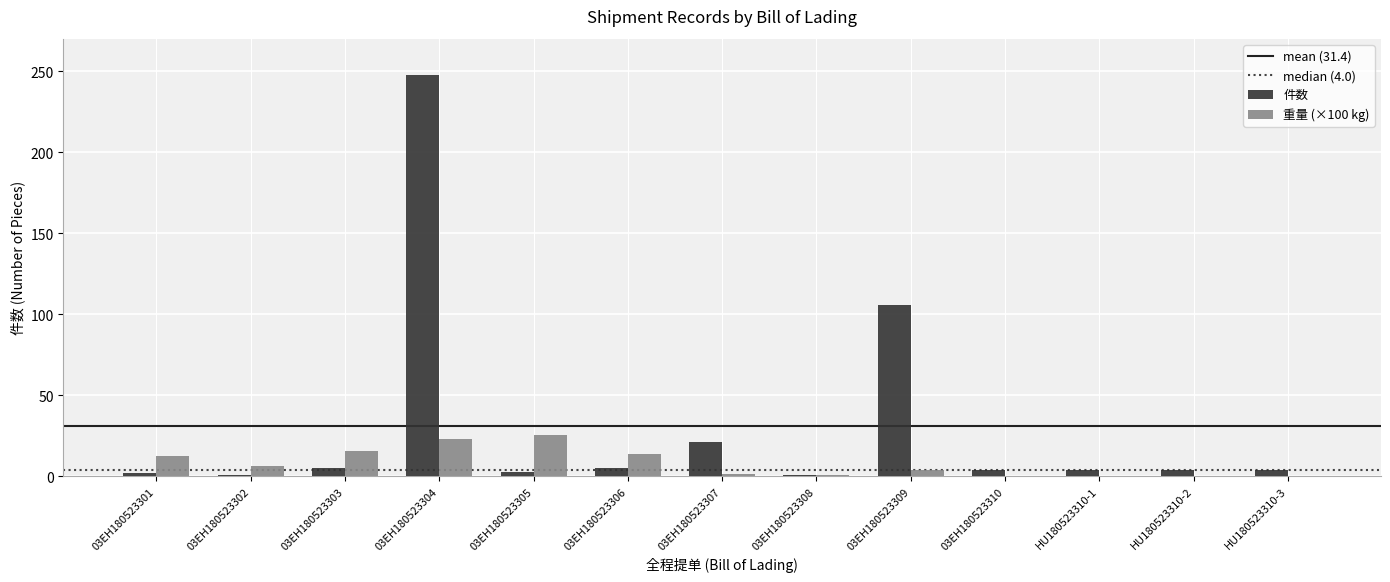

What is the sum of all 重量 (×100 kg) values?

105.1